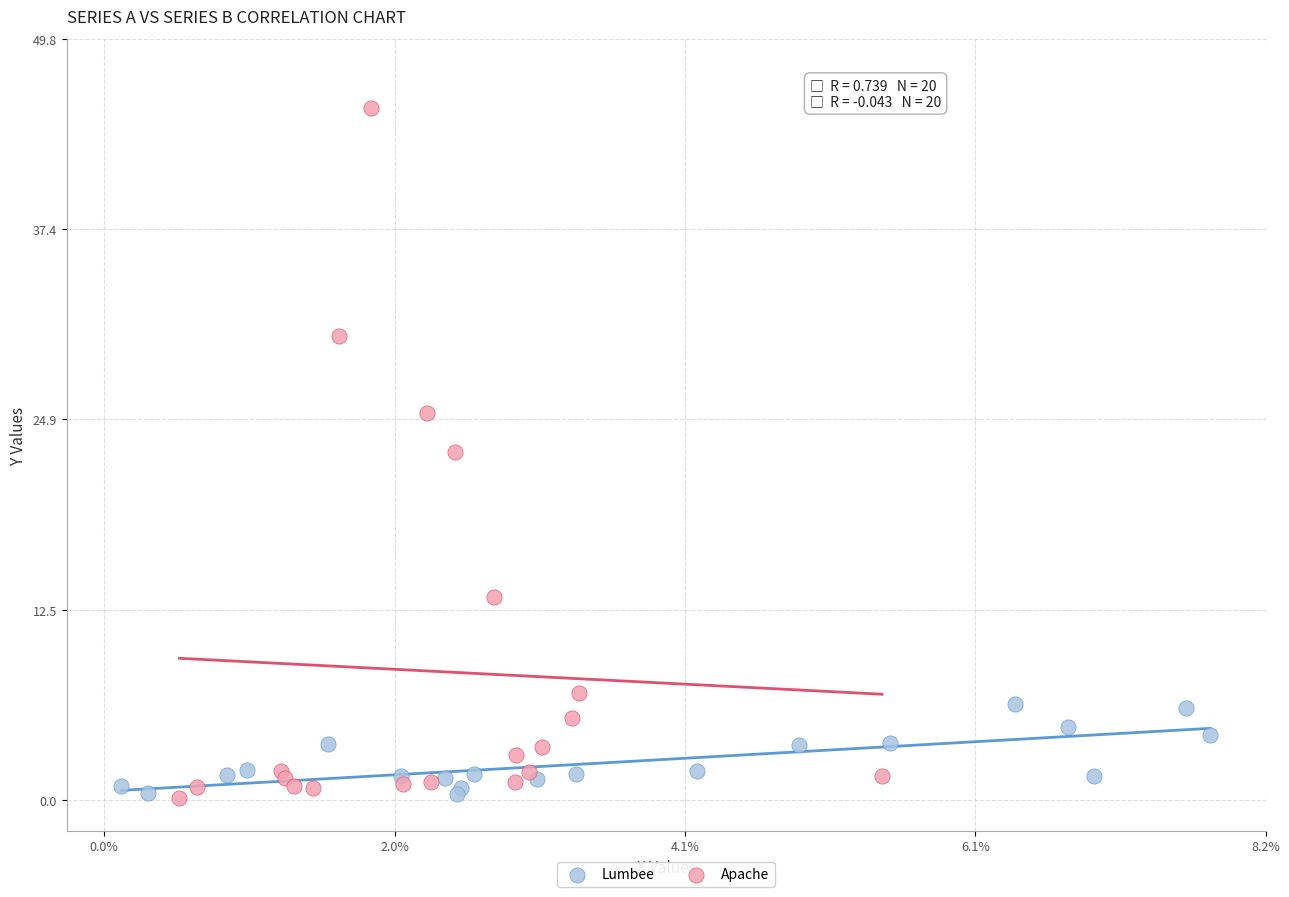

Which series reaches the maximum Y coordinate?

Apache